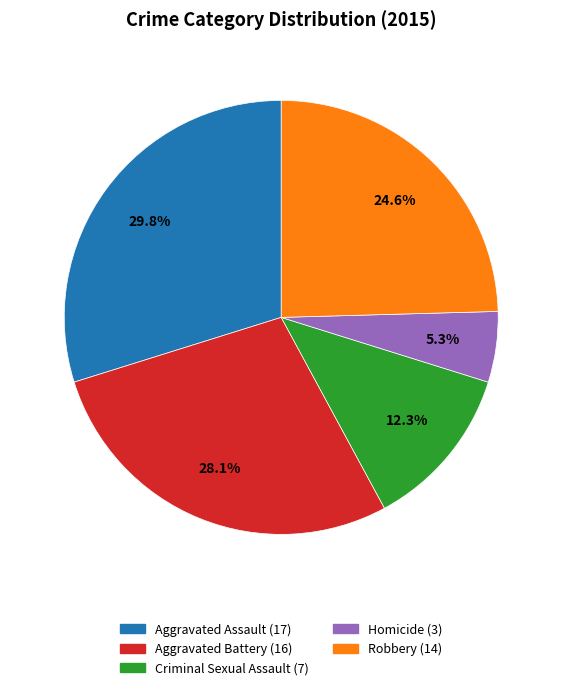

How many slices are in this pie chart?

5